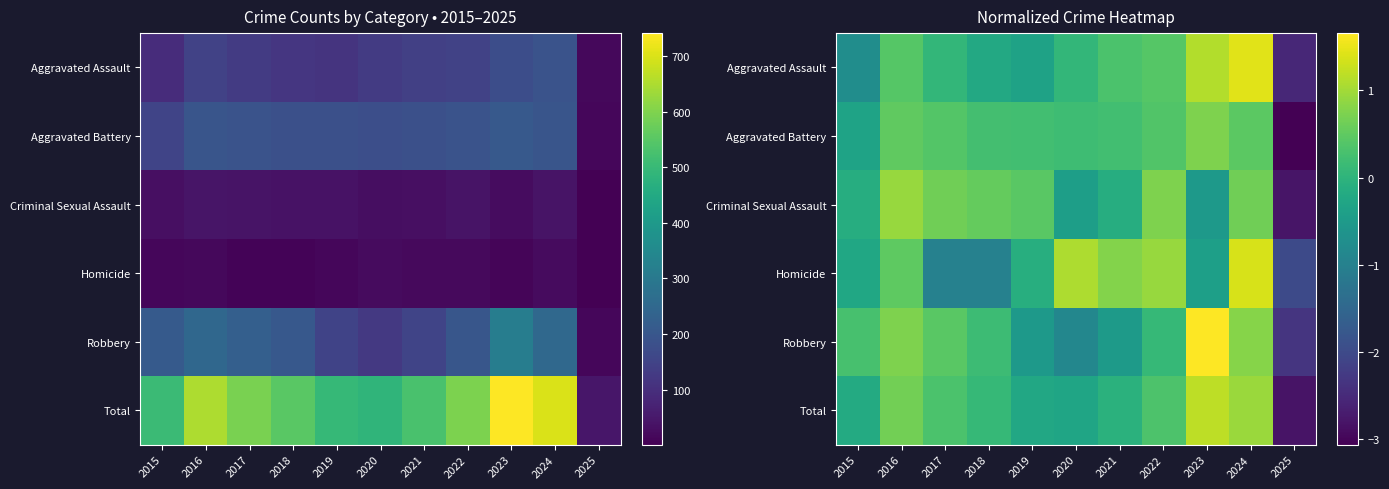

At which label does Aggravated Assault first exceed 0?

2016